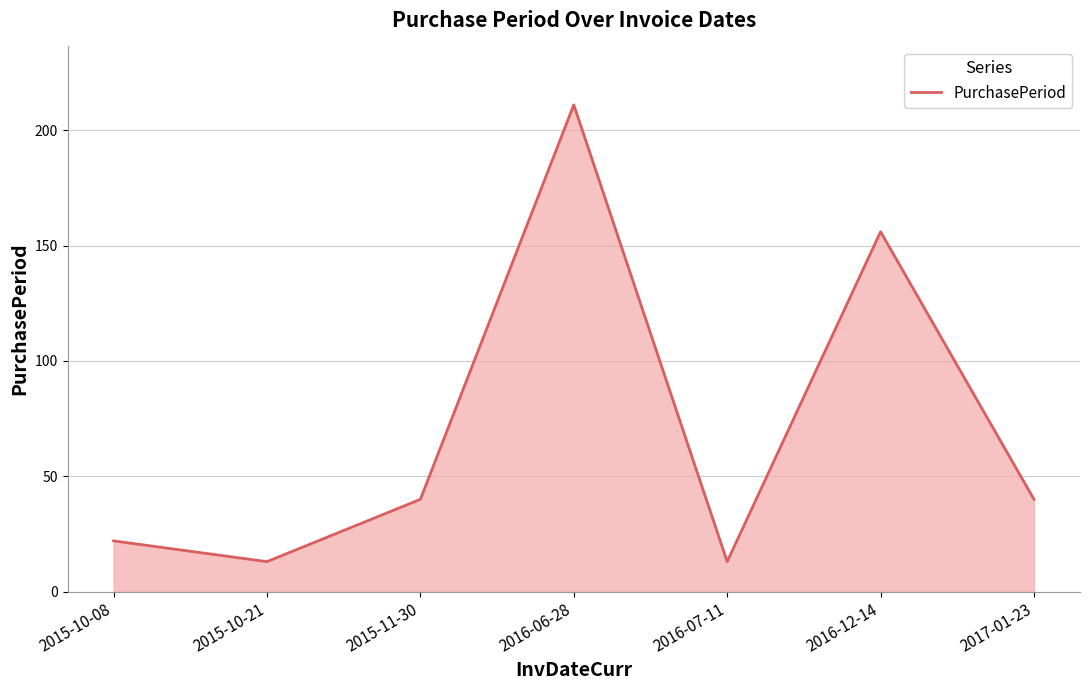

What is the minimum value shown in the chart?

13